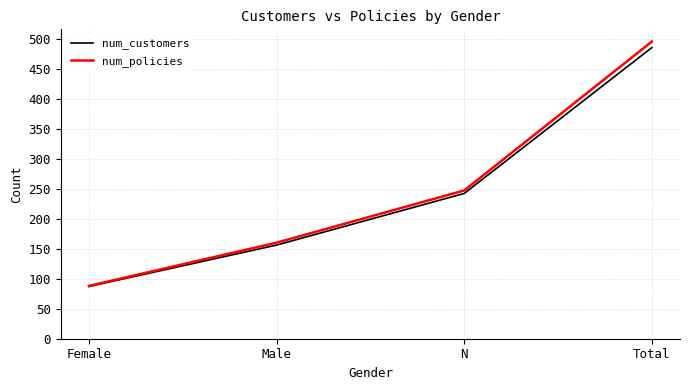

What value does the num_policies series have at N?

247